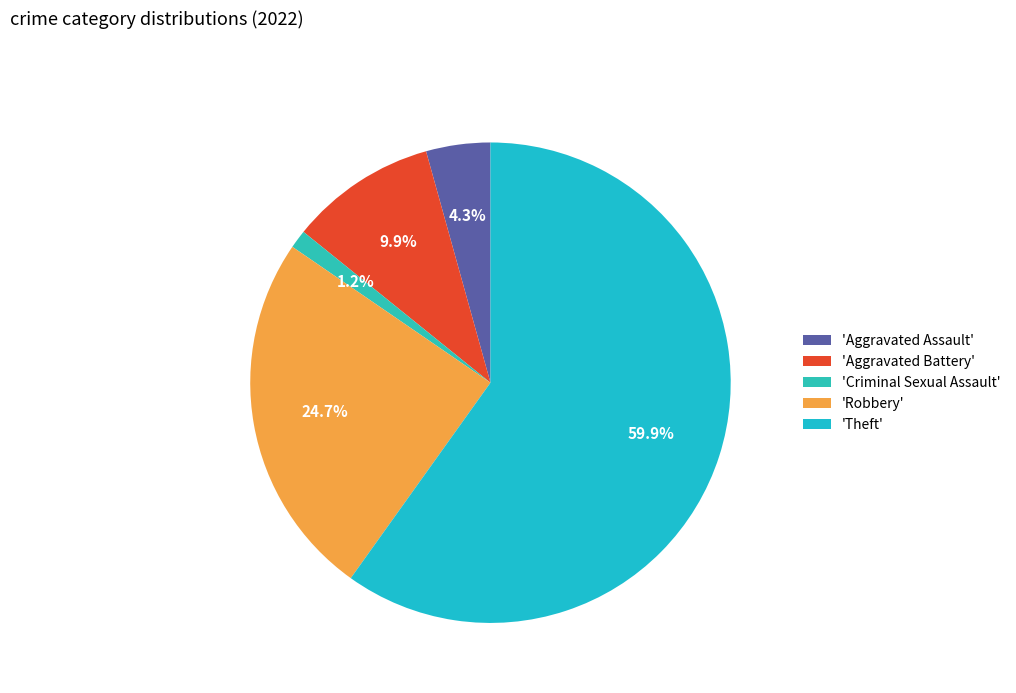

How many slices are in this pie chart?

5